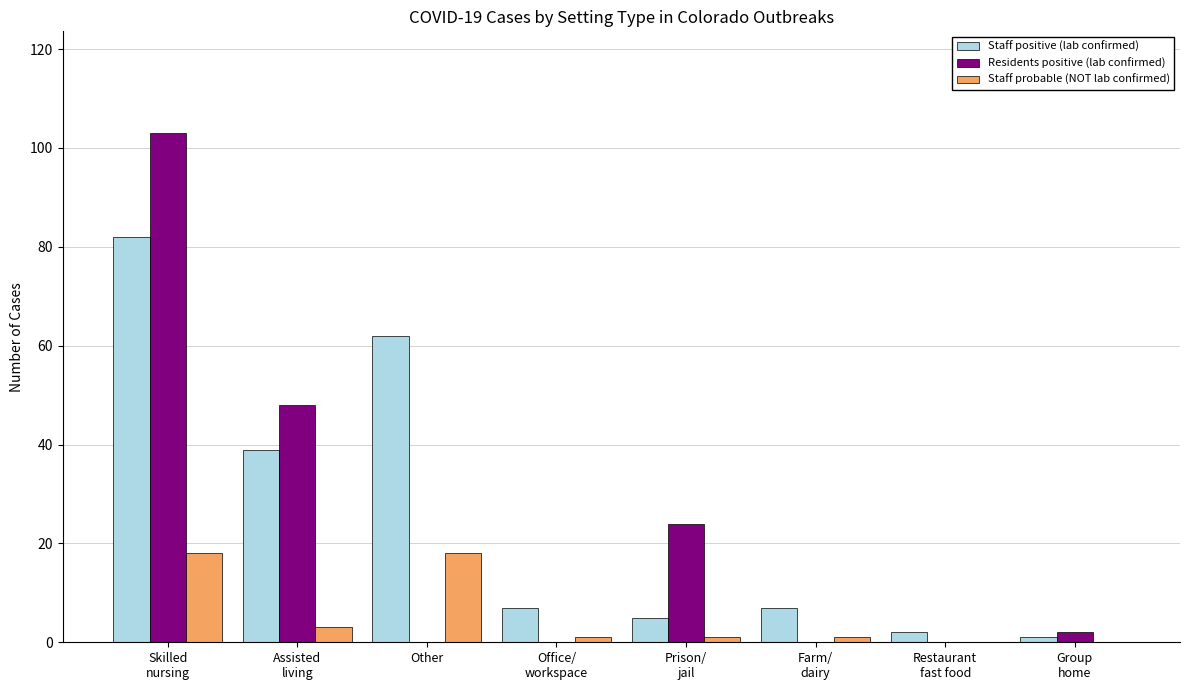

What is the sum of all Residents positive (lab confirmed) values?

177